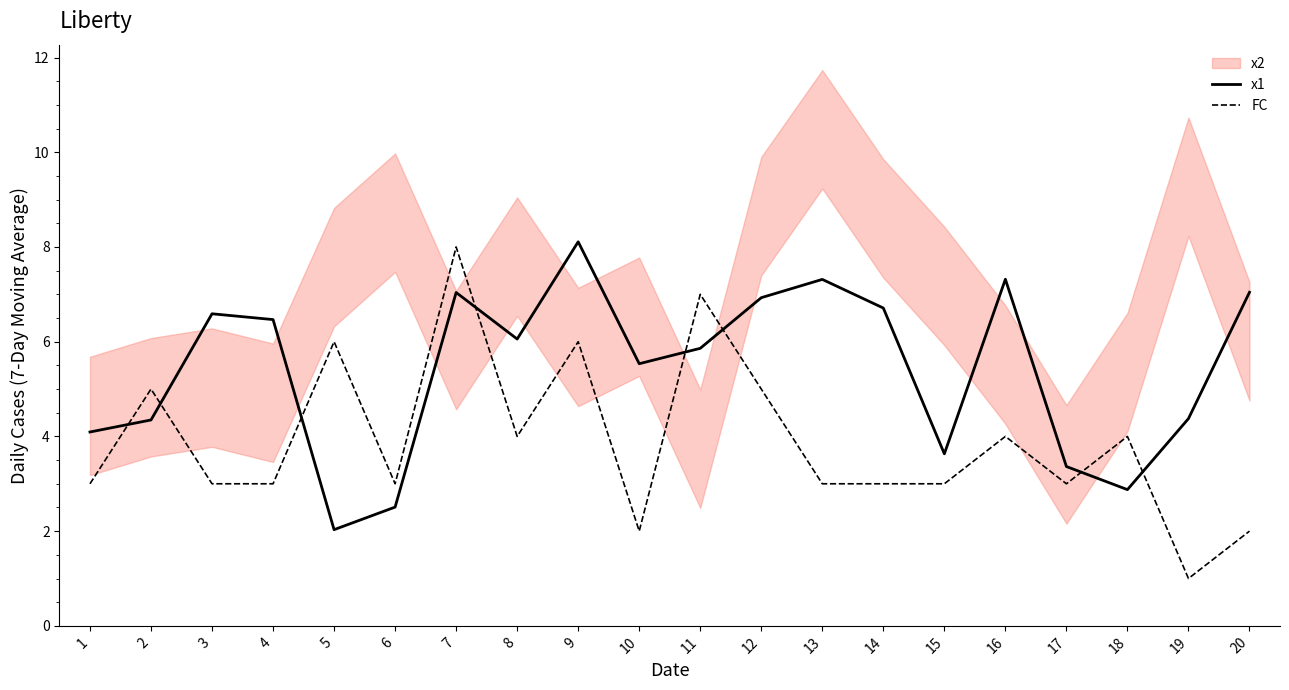

How many values in the FC series are below 3?

3